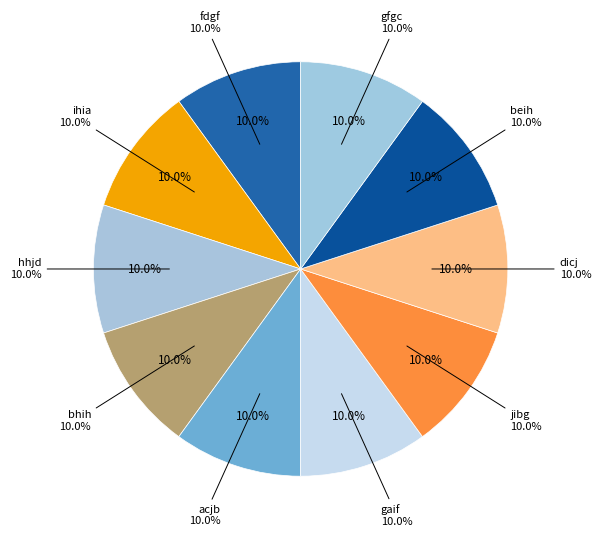

The hhjd slice represents 19% of the pie. True or false?

False